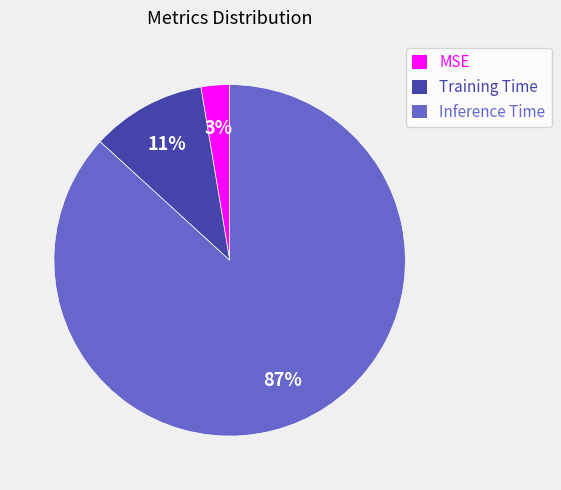

Combined, do MSE and Inference Time account for over 50%?

Yes